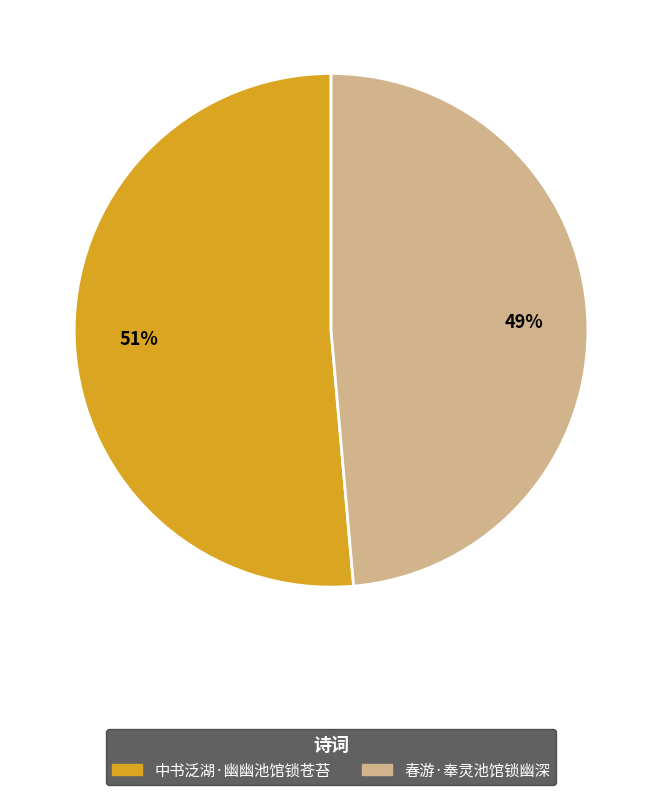

The 春游·奉灵池馆锁幽深 slice represents 42% of the pie. True or false?

False